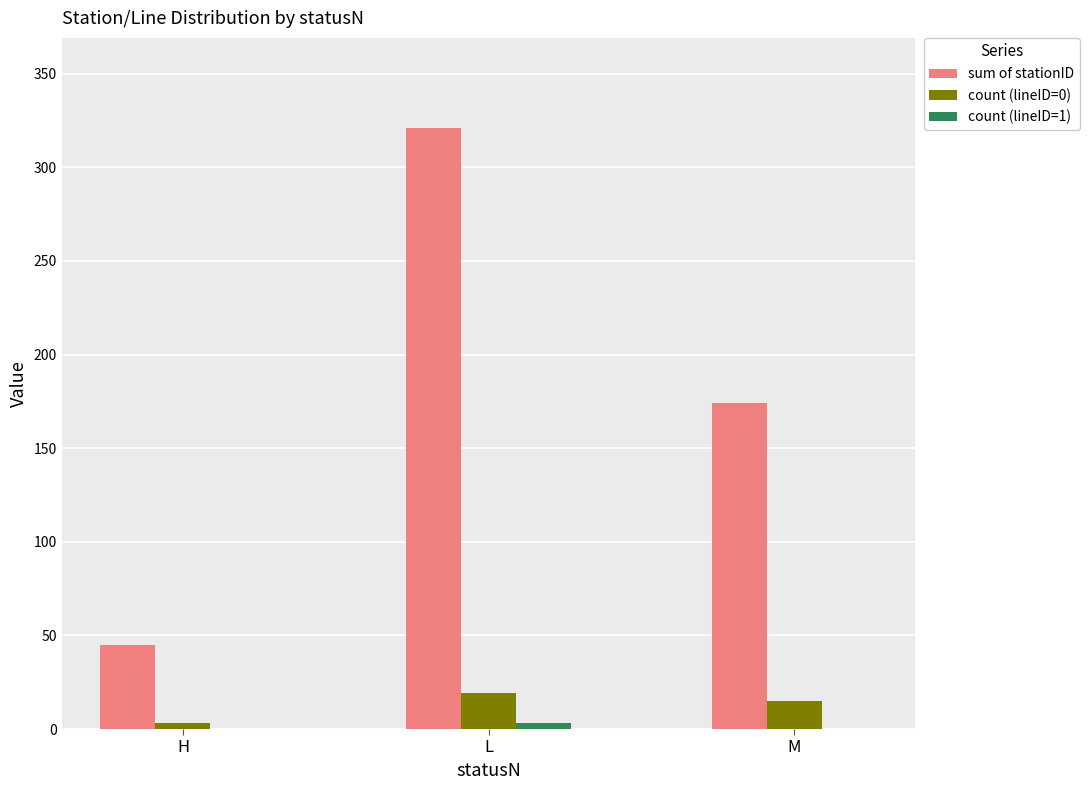

Which series changed the most between L and M?

sum of stationID